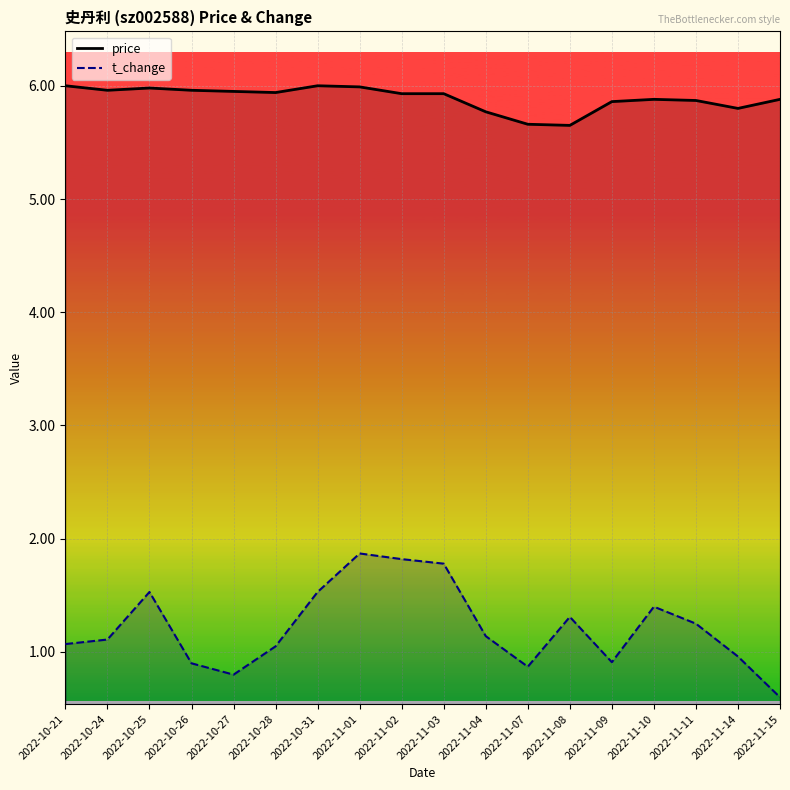

True or false: t_change and price intersect in this chart.

False